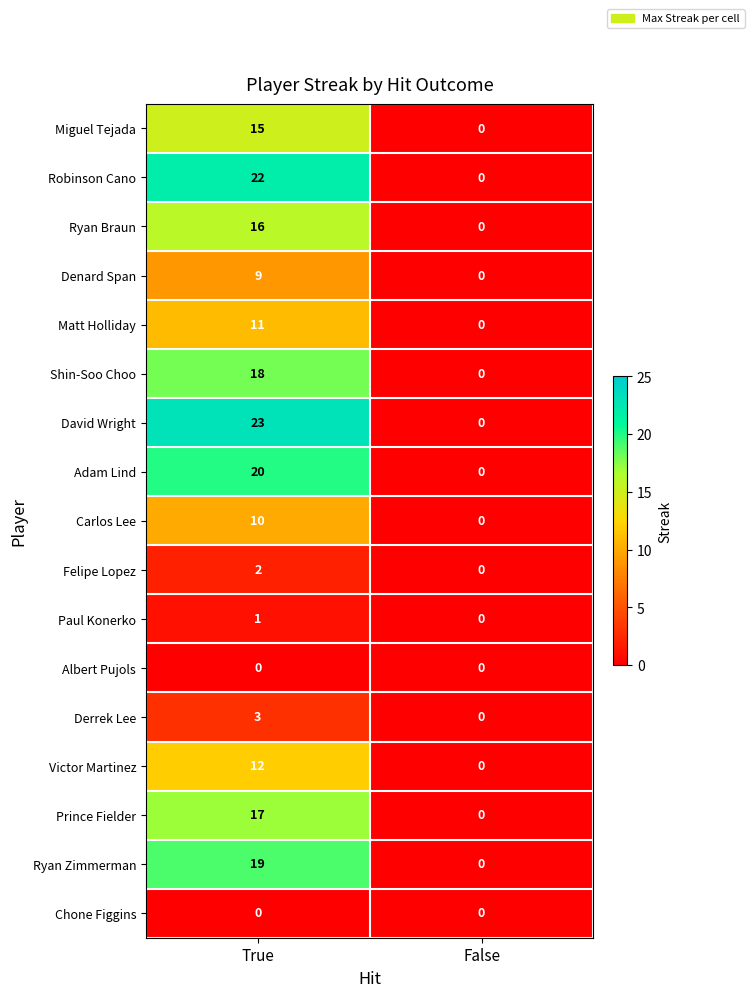

List the labels in order of Victor Martinez value, smallest first.

False, True